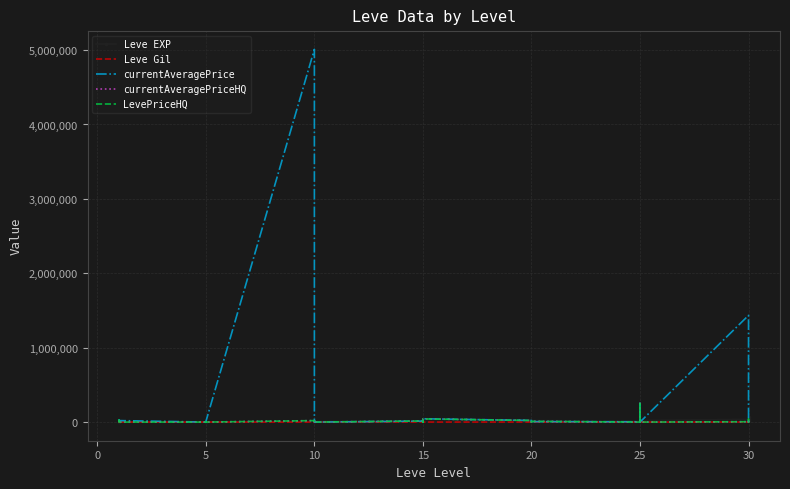

At how many categories does at least one series exceed 3863429?

1